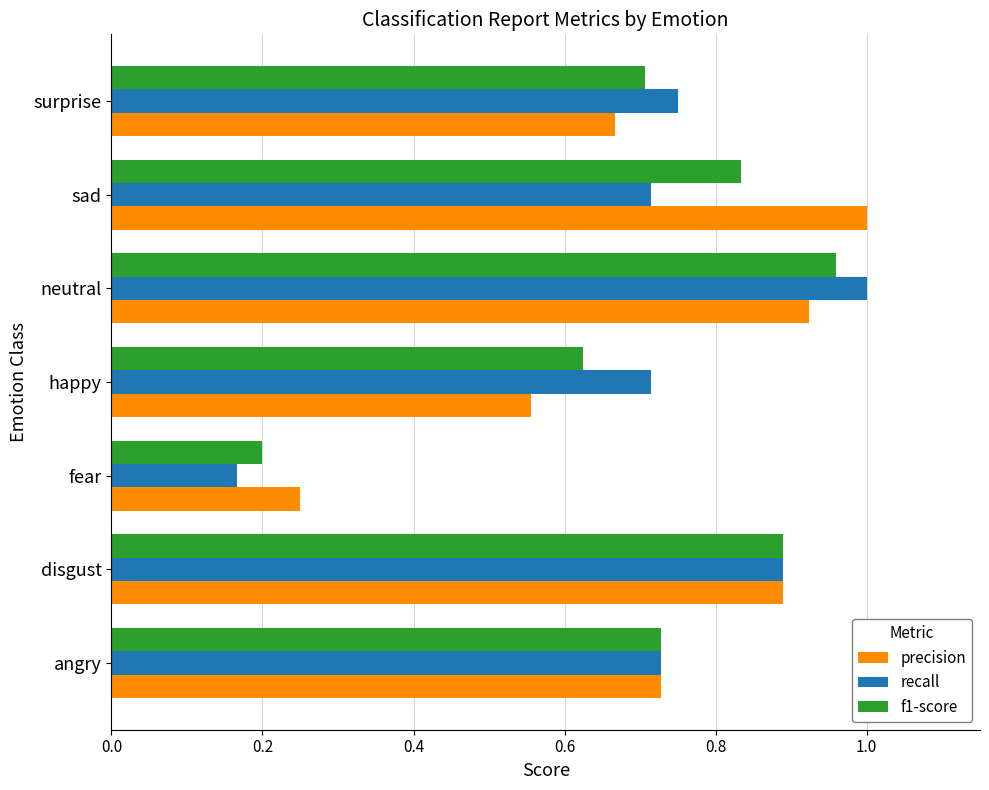

True or false: precision has a value of 0.4 at fear.

False